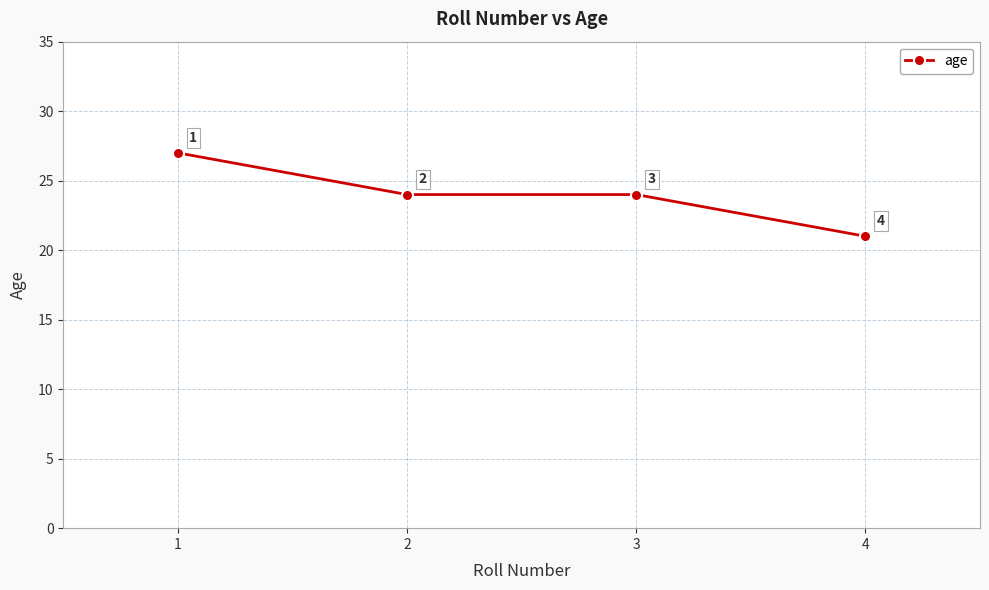

At which label does the data first exceed 24?

1